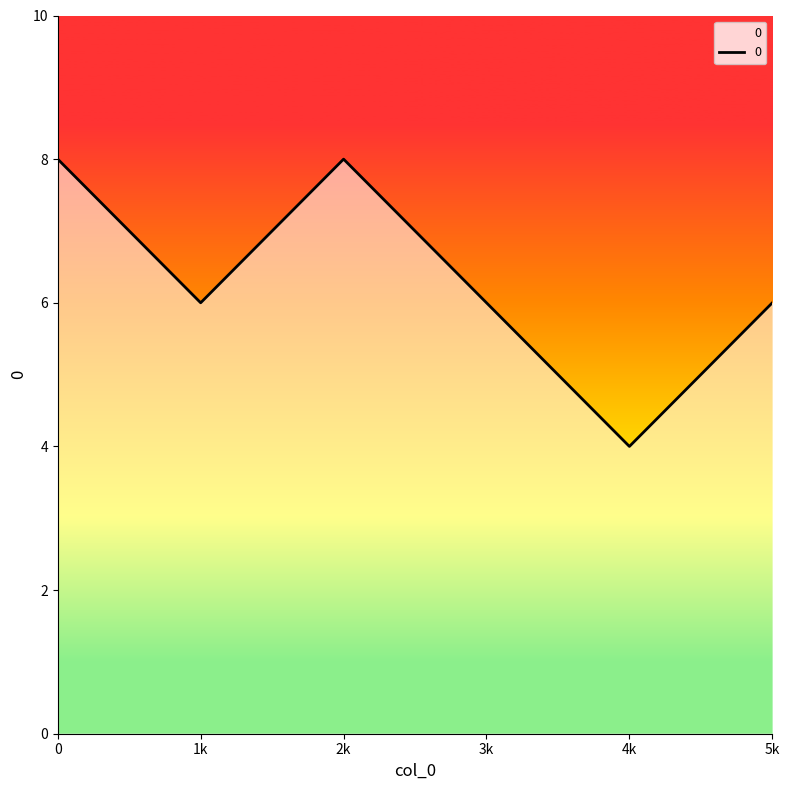

What is the difference between the maximum and minimum values?

4